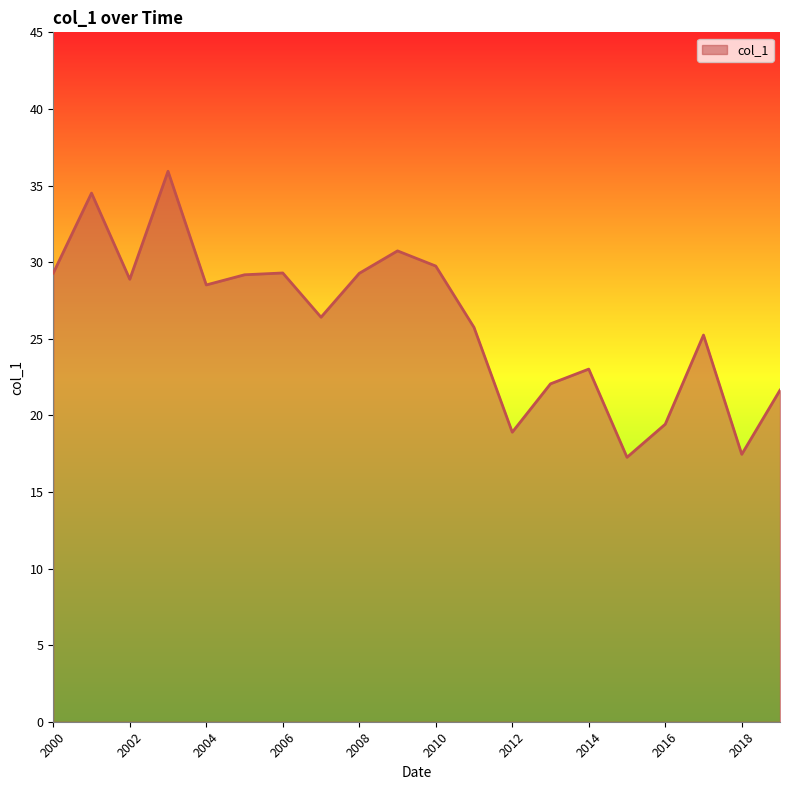

What is the difference between the maximum and minimum values?

18.7